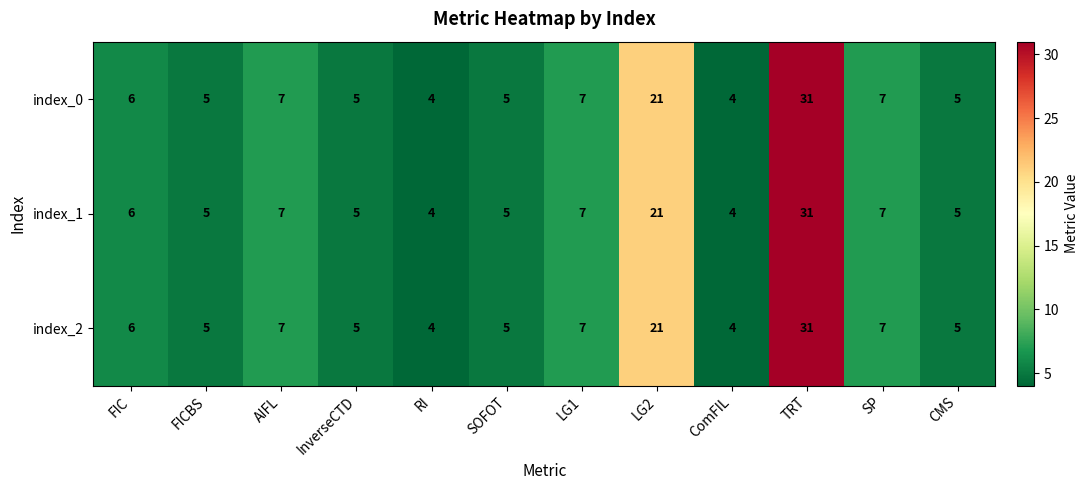

What is the greatest value displayed?

31